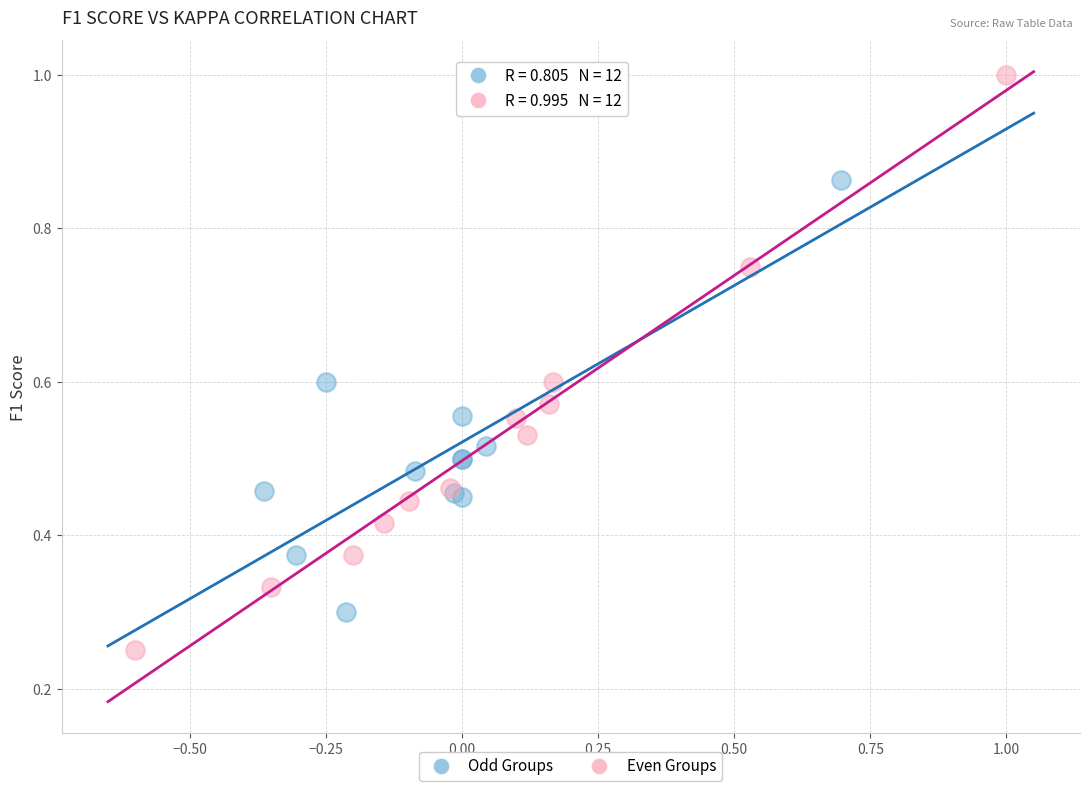

Which series has the largest Y range (max minus min)?

Even Groups